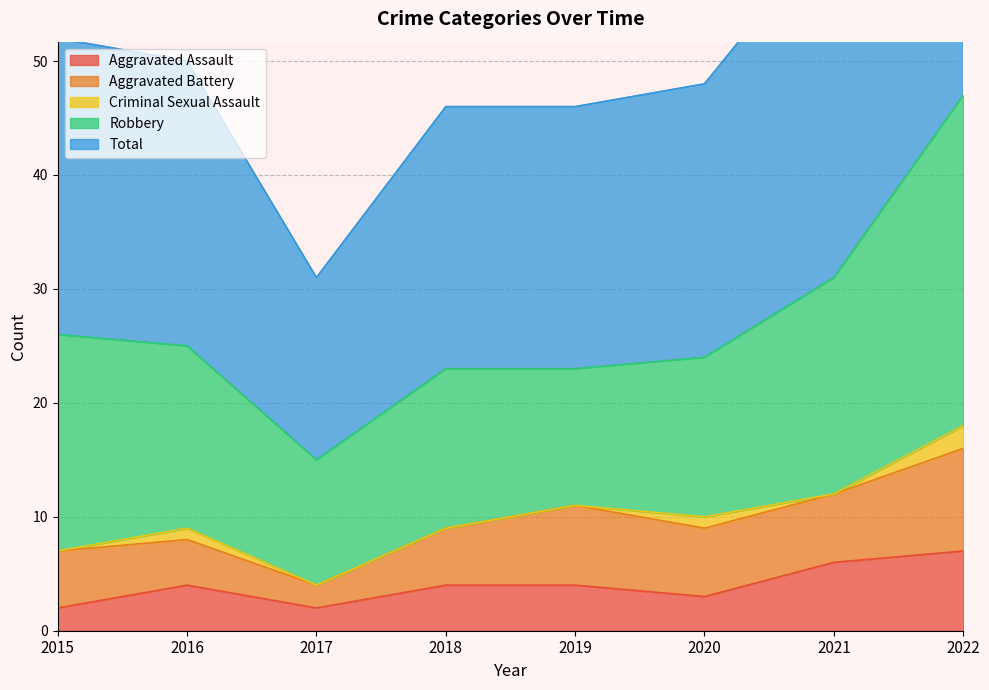

True or false: Robbery and Aggravated Assault intersect in this chart.

False